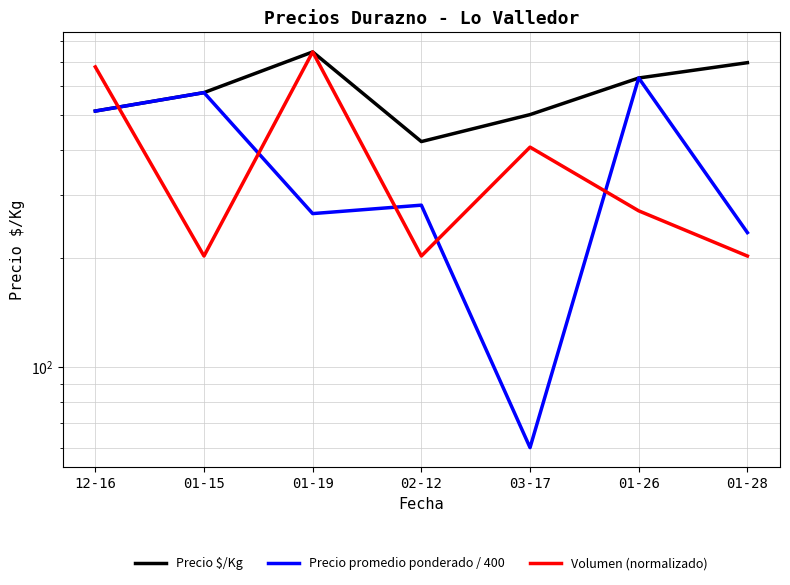

Where is the first local minimum for Precio promedio ponderado / 400?

01-19